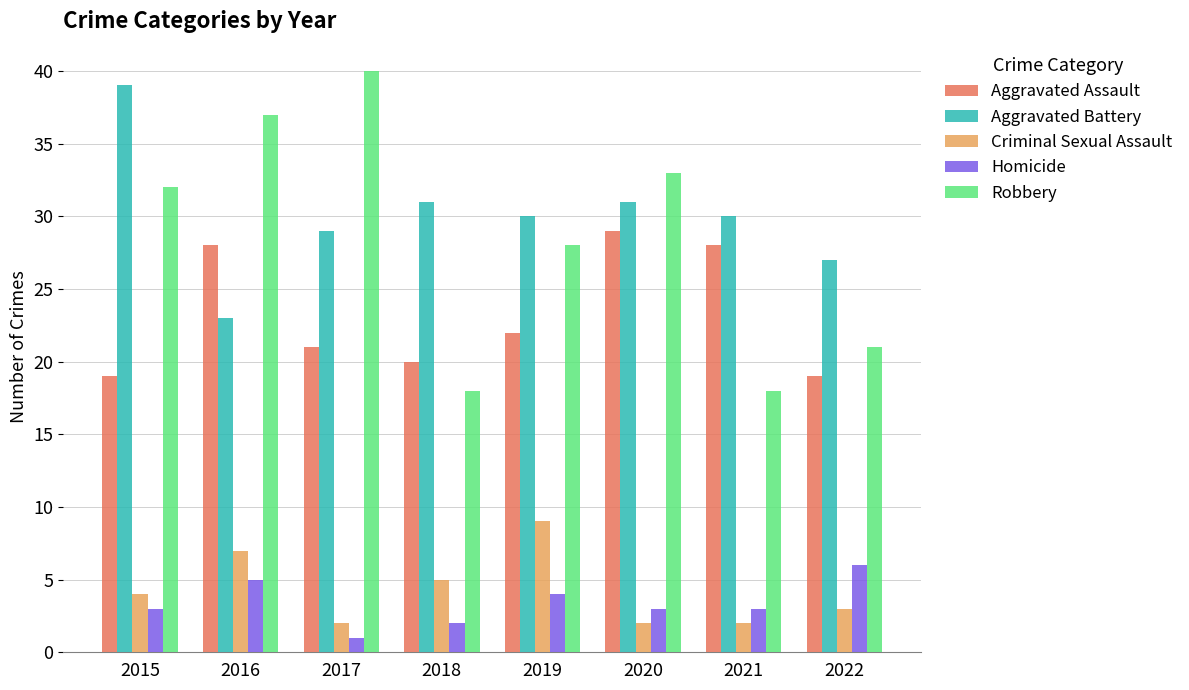

Which series has the largest total across all categories?

Aggravated Battery